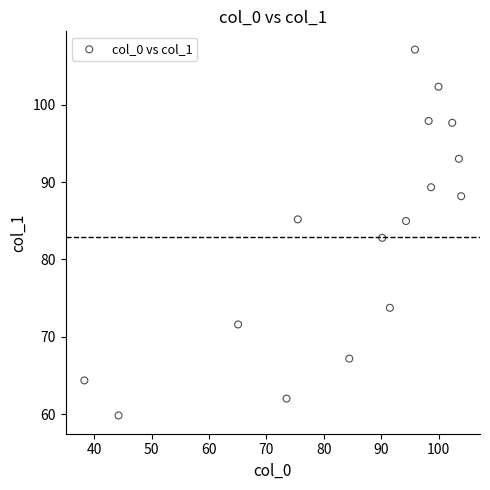

What is the range of X values (max minus min)?

65.6